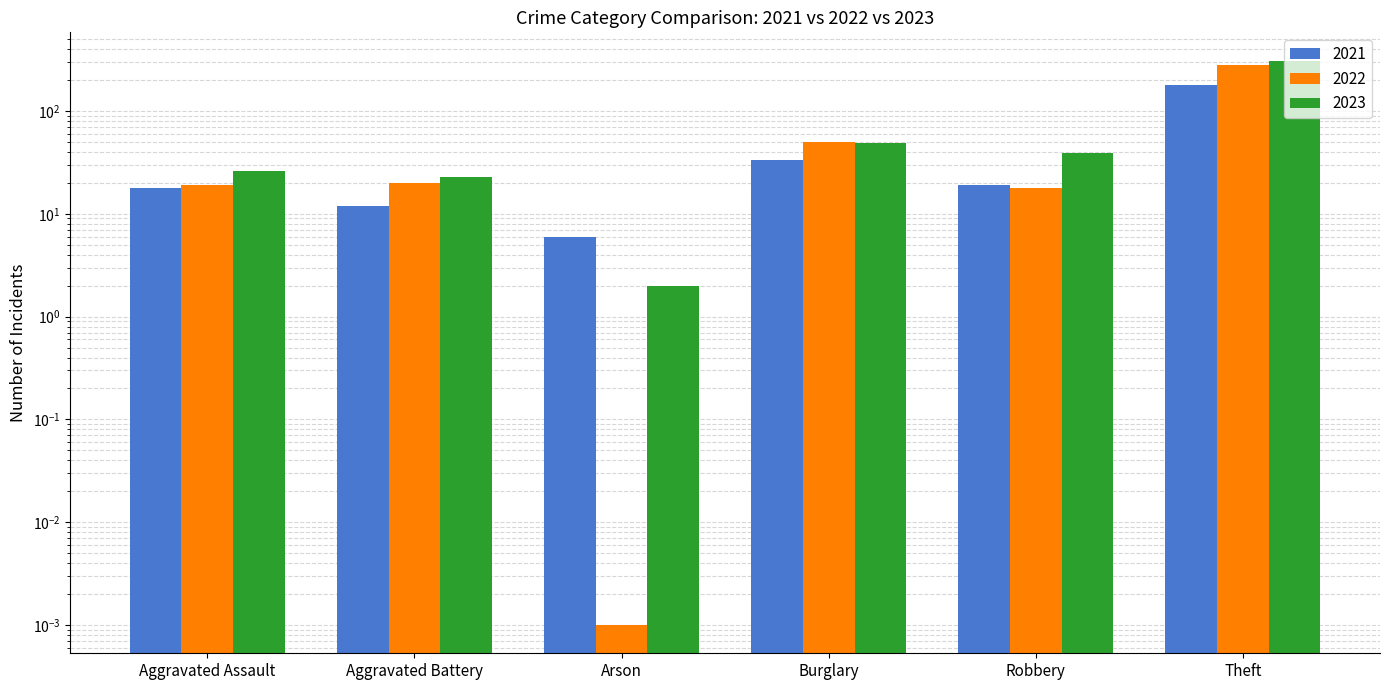

The value of 2021 at Aggravated Assault is 18.0. True or false?

True